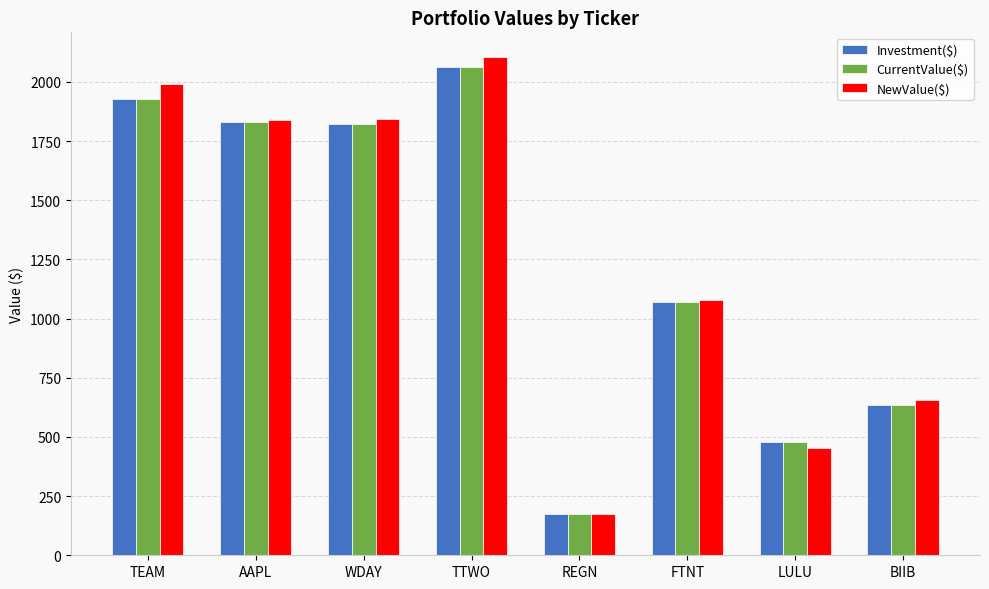

Is it true that NewValue($) equals 656.5 at BIIB?

True